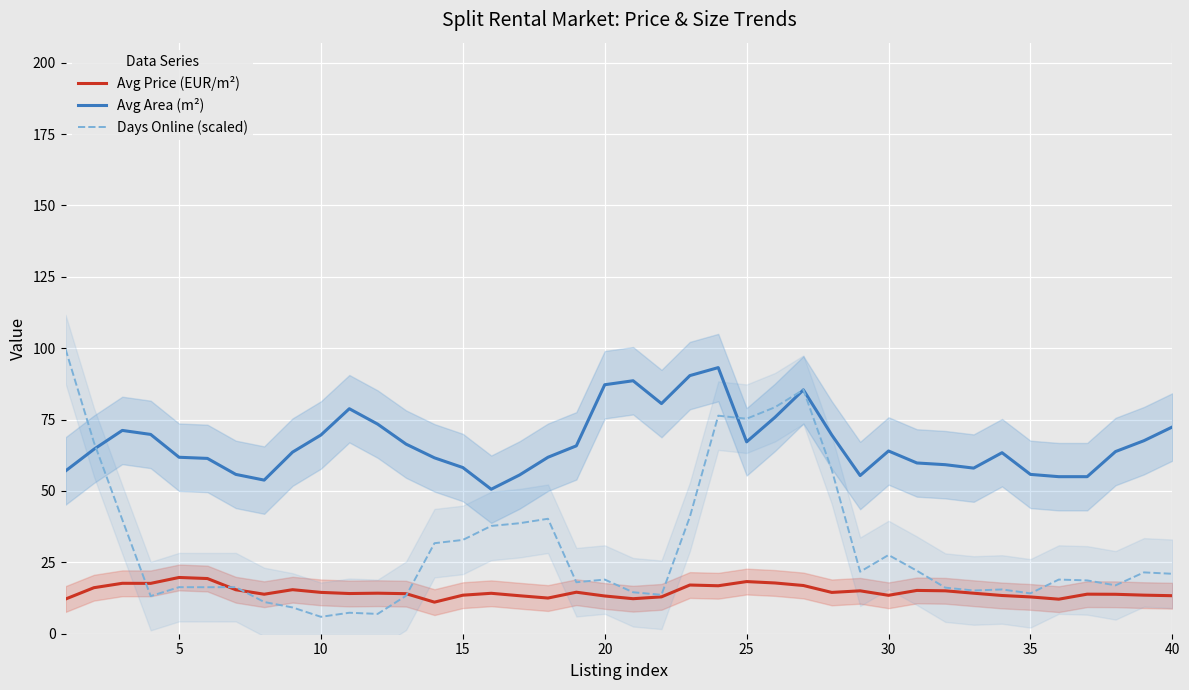

What is the highest value of the Avg Area (m²) series?

93.2